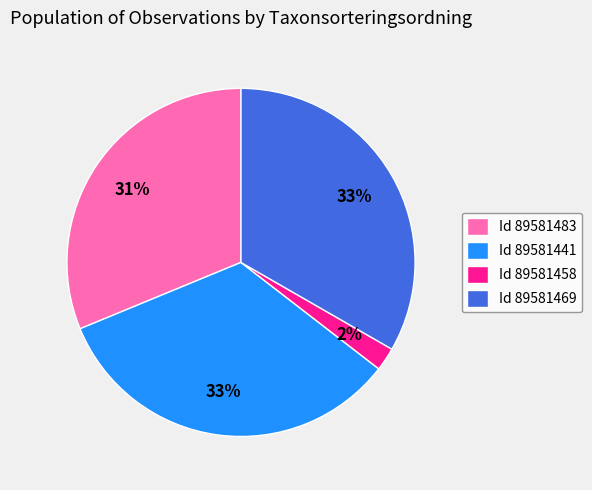

The Id 89581469 slice represents 28% of the pie. True or false?

False